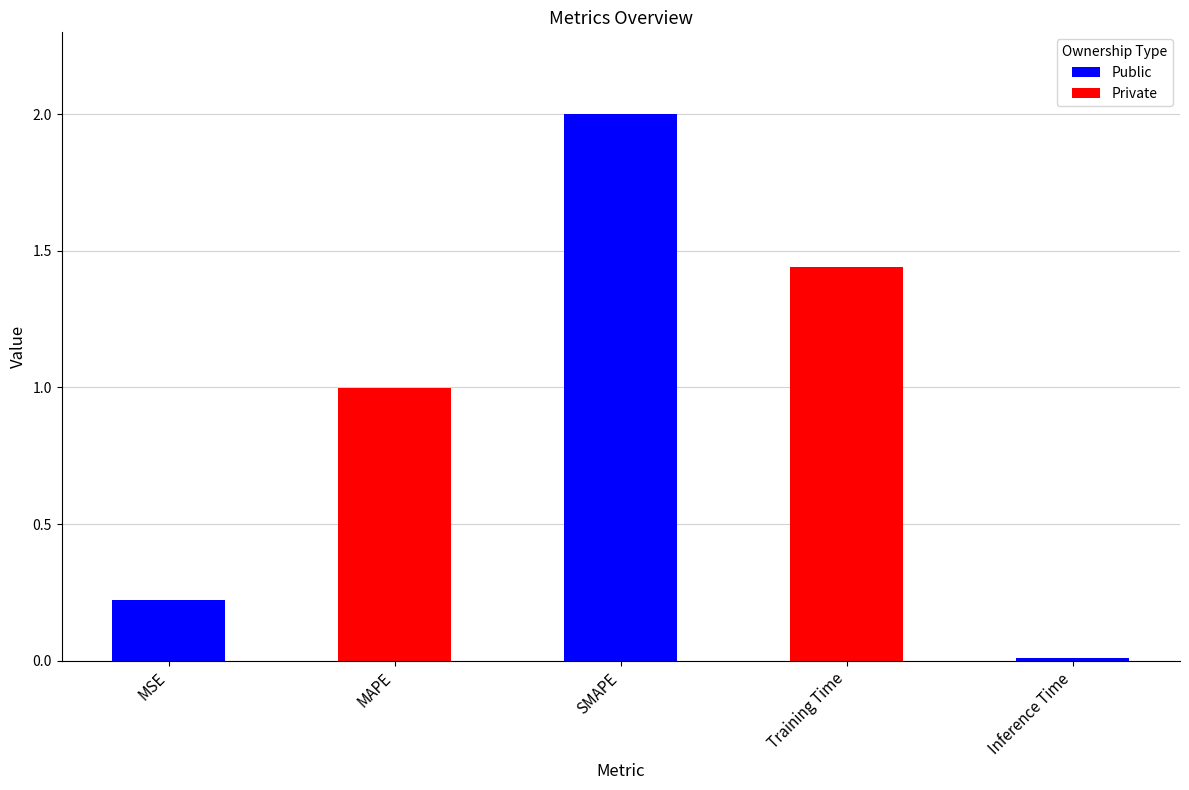

At which category does the chart reach its minimum across all series?

Inference Time